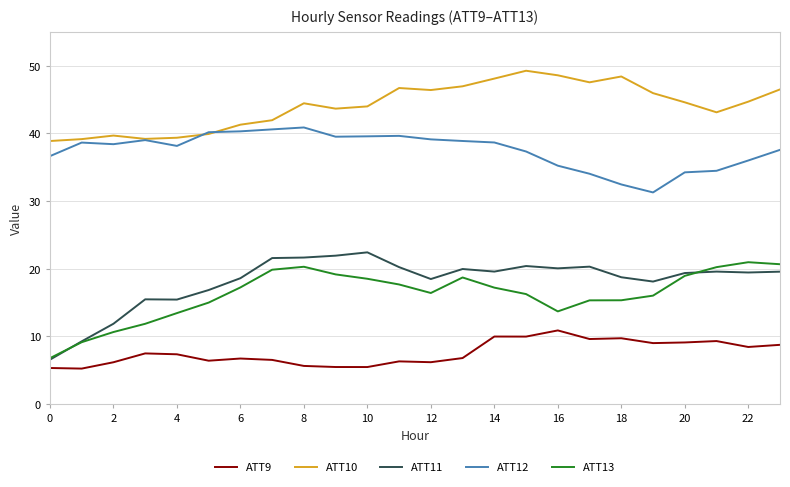

Which series has the largest total across all categories?

ATT10